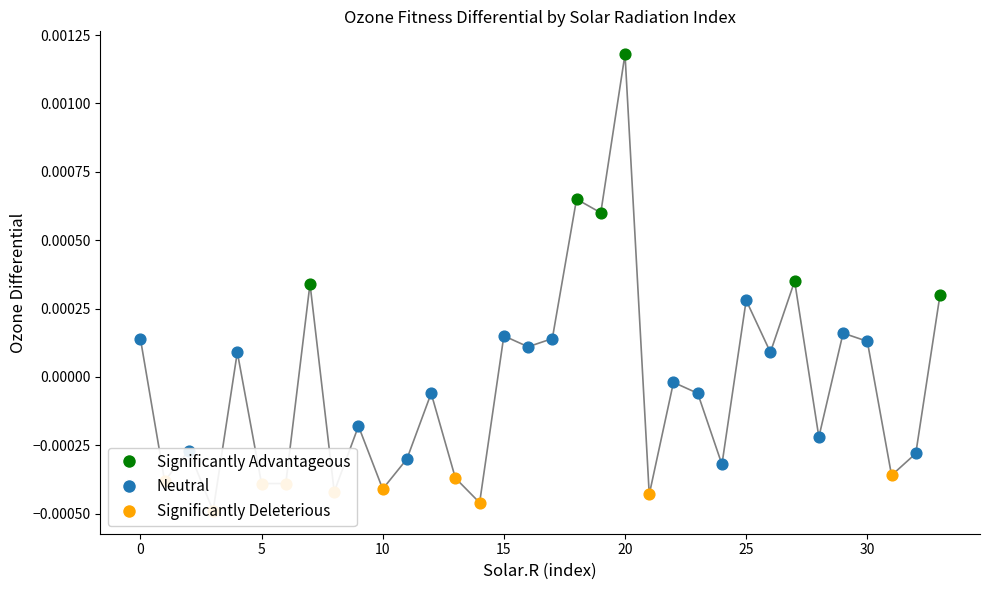

Between 17 and 33, which is larger?

33